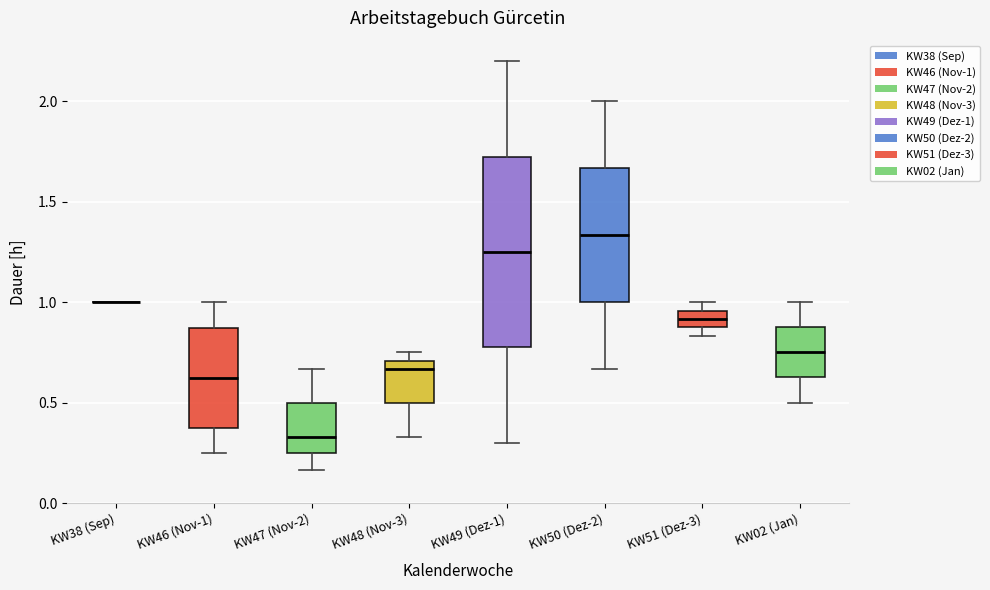

Where is the lower edge of the box for KW48 (Nov-3) on the y-axis? The values are not printed on the chart, so give them approximately, as read against the axis.

0.50